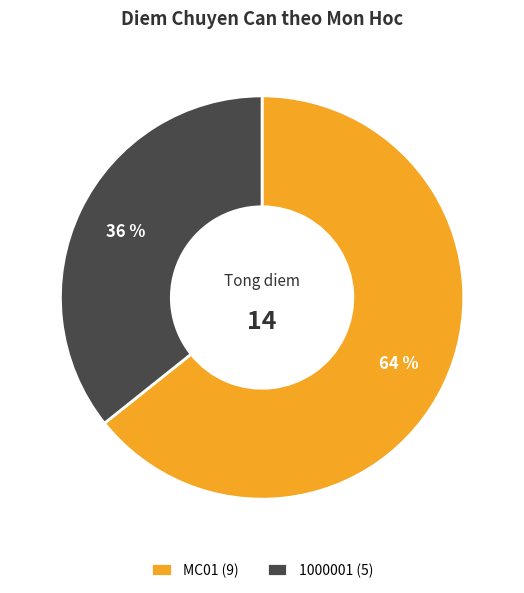

To the nearest percent, what is the combined percentage of MC01 and 1000001?

100%